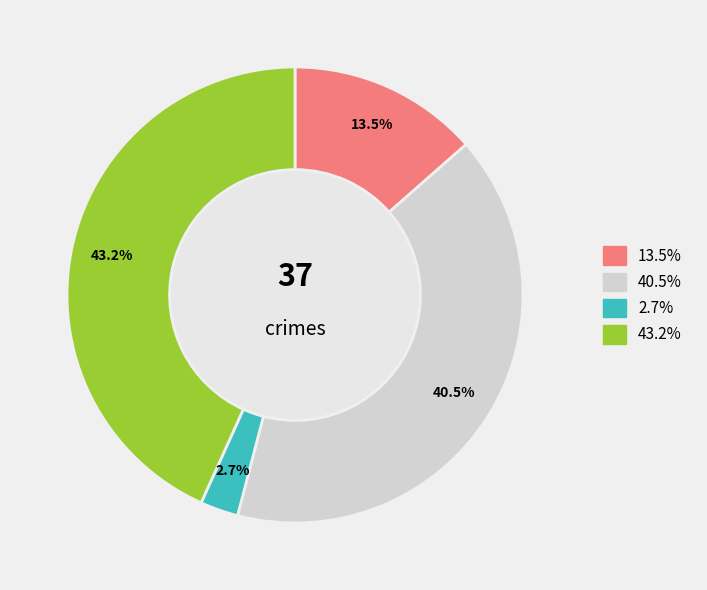

Is there a majority slice in this chart?

No